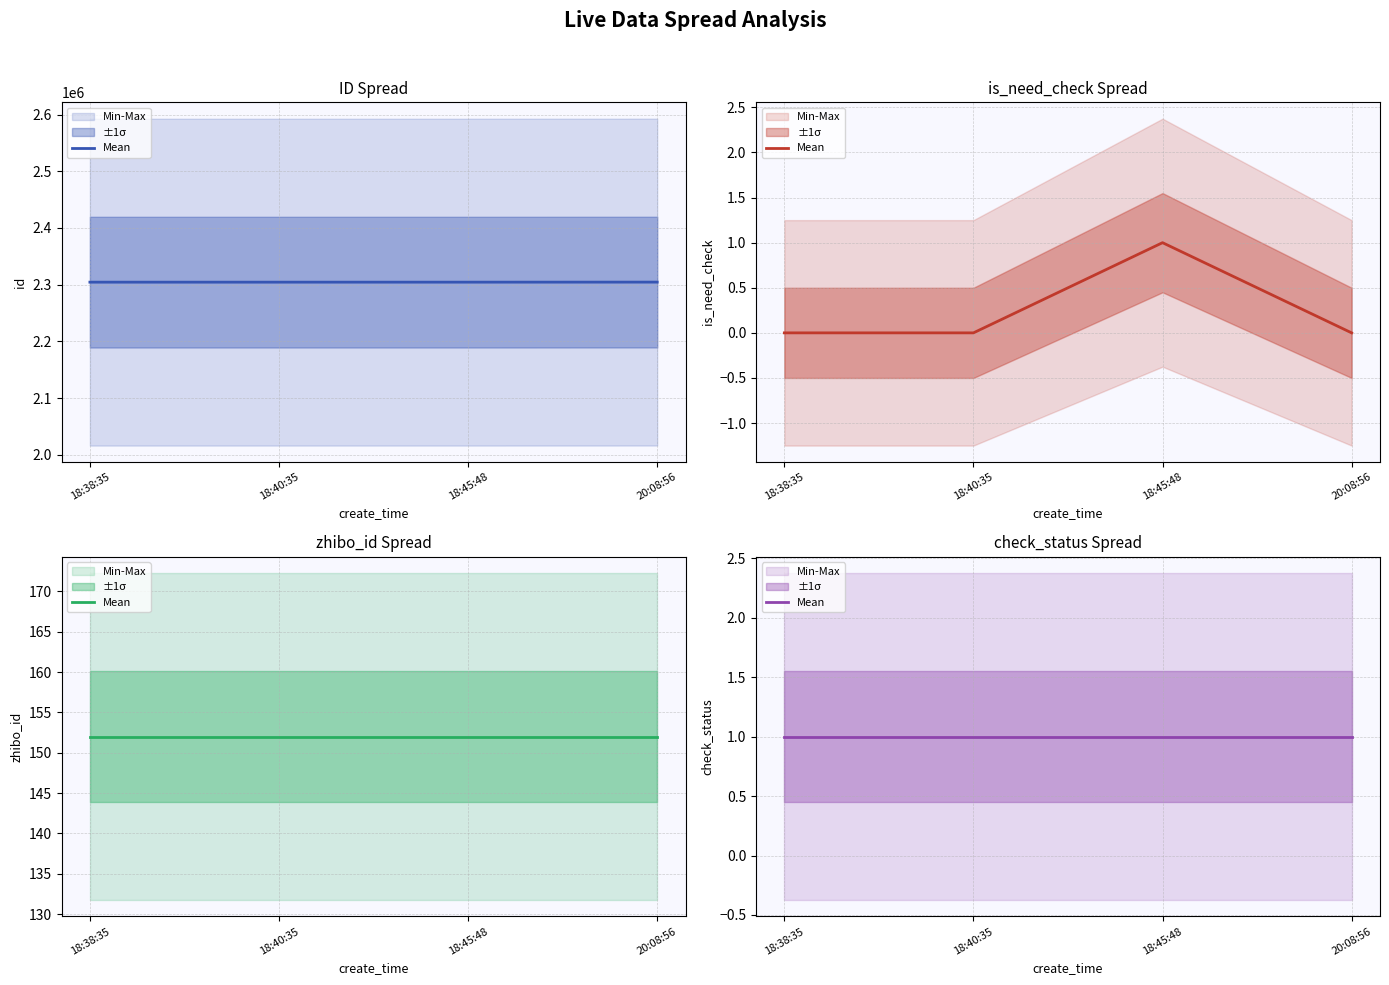

The value of id at 2021-09-07 18:45:48 is 2304490. True or false?

True